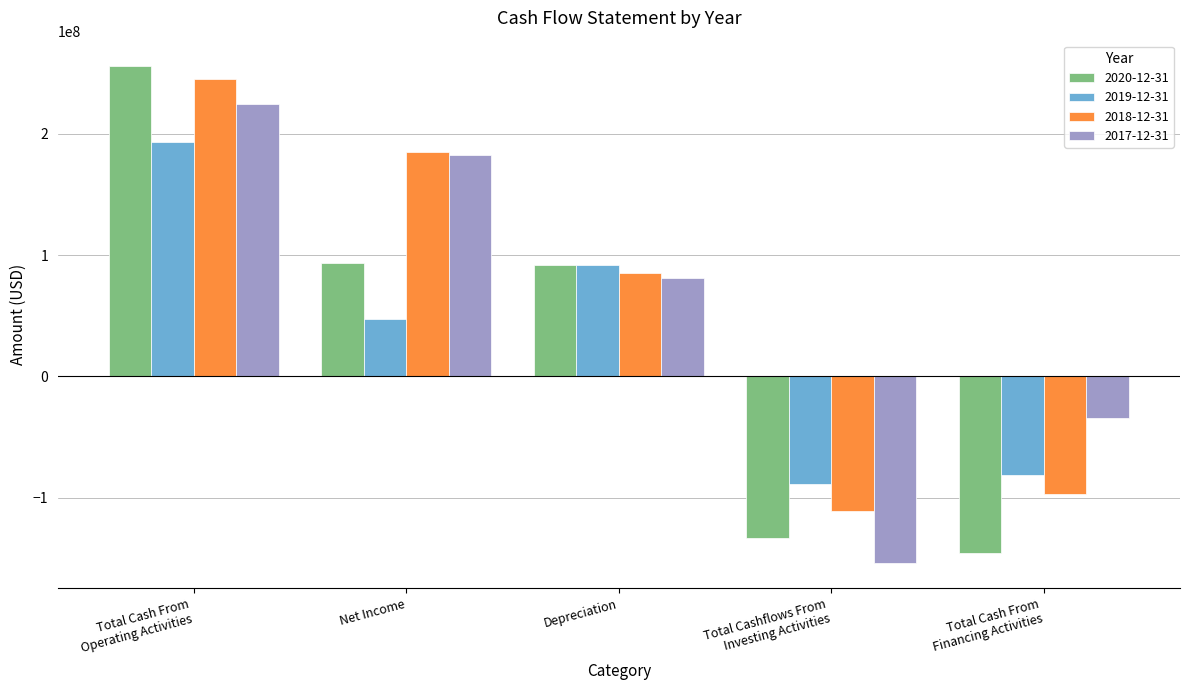

Reading right to left, transcribe all the data shown in this chart.

2020-12-31: Total Cash From
Financing Activities=-145300000	Total Cashflows From
Investing Activities=-133400000	Depreciation=91500000	Net Income=93700000	Total Cash From
Operating Activities=256200000
2019-12-31: Total Cash From
Financing Activities=-81300000	Total Cashflows From
Investing Activities=-89000000	Depreciation=91800000	Net Income=47300000	Total Cash From
Operating Activities=193200000
2018-12-31: Total Cash From
Financing Activities=-97400000	Total Cashflows From
Investing Activities=-110900000	Depreciation=85400000	Net Income=185300000	Total Cash From
Operating Activities=244700000
2017-12-31: Total Cash From
Financing Activities=-34000000	Total Cashflows From
Investing Activities=-154100000	Depreciation=80700000	Net Income=182700000	Total Cash From
Operating Activities=224200000